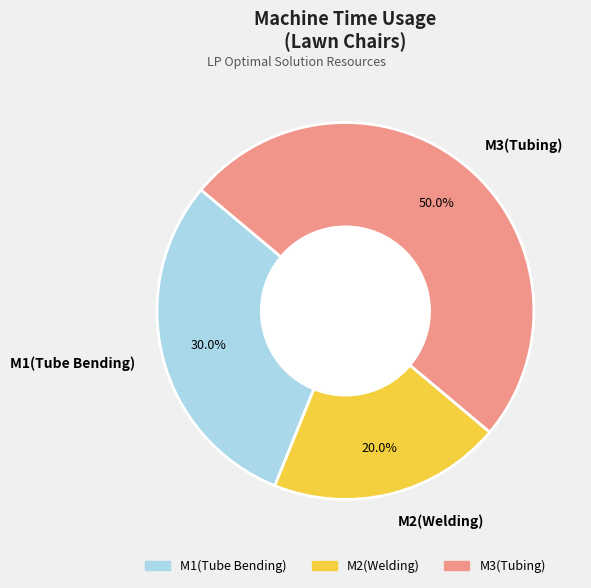

Rank the categories by value from highest to lowest.

M3(Tubing), M1(Tube Bending), M2(Welding)